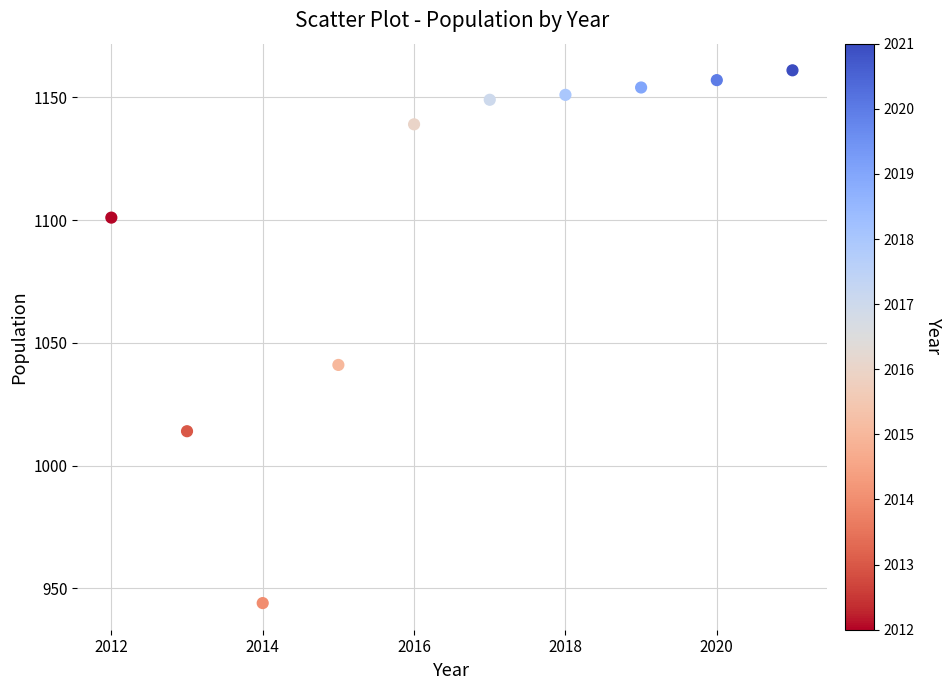

What is the average Y value?

1101